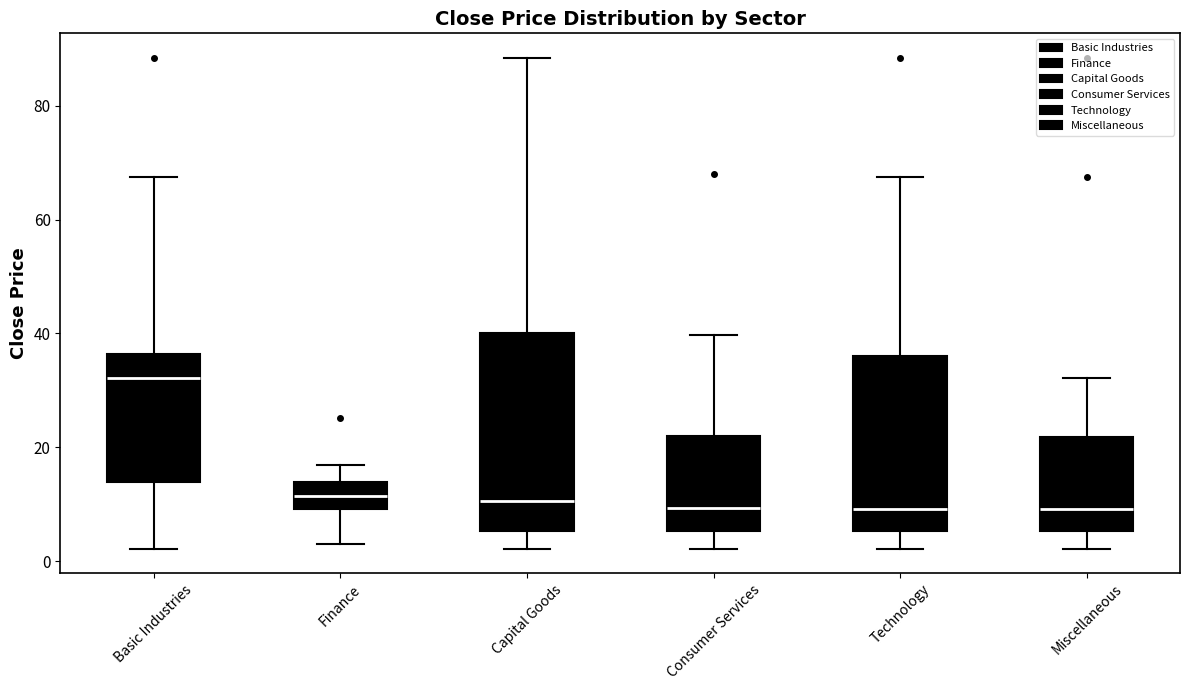

Reading left to right, read every box against the y-axis: the position of its median line, the range the box covers, and the ends of its whiskers. The values are not printed on the chart, so give them approximately, as read against the axis.

Basic Industries: median 32, box 14 to 36, whiskers 2 to 68
Finance: median 12, box 10 to 14, whiskers 4 to 16
Capital Goods: median 10, box 6 to 40, whiskers 2 to 88
Consumer Services: median 10, box 6 to 22, whiskers 2 to 40
Technology: median 10, box 6 to 36, whiskers 2 to 68
Miscellaneous: median 10, box 6 to 22, whiskers 2 to 32